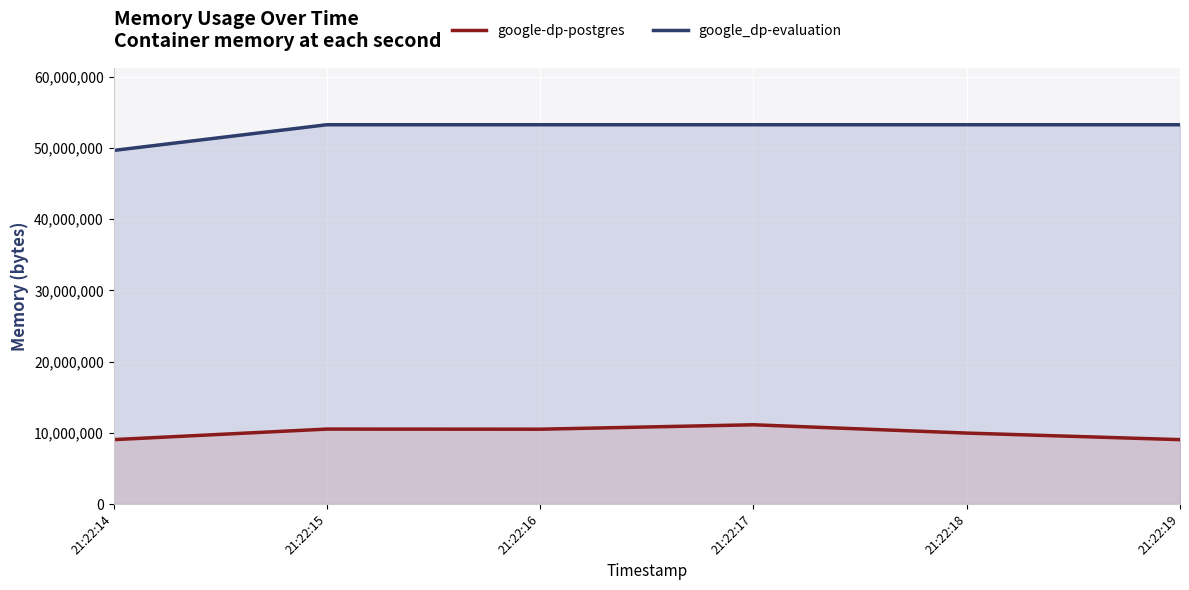

Reading right to left, list all the values displayed in this chart.

google-dp-postgres: 9048064	9969664	11137024	10514432	10530816	9048064
google_dp-evaluation: 53280768	53280768	53280768	53280768	53280768	49668096